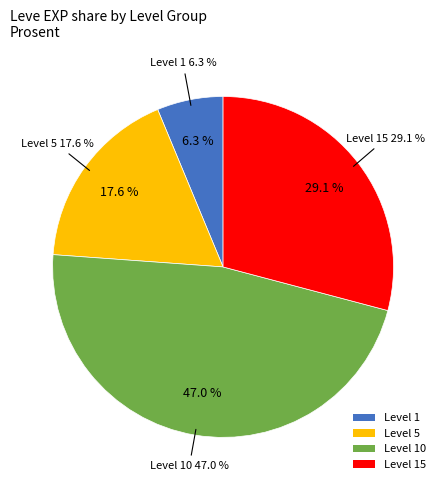

Is Distill My Heart the majority of the pie?

No